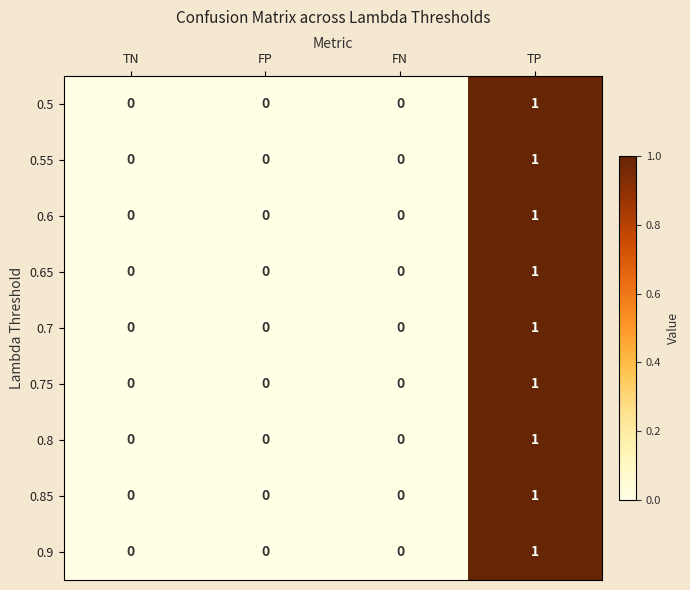

At which category is the sum across all series the highest?

TP